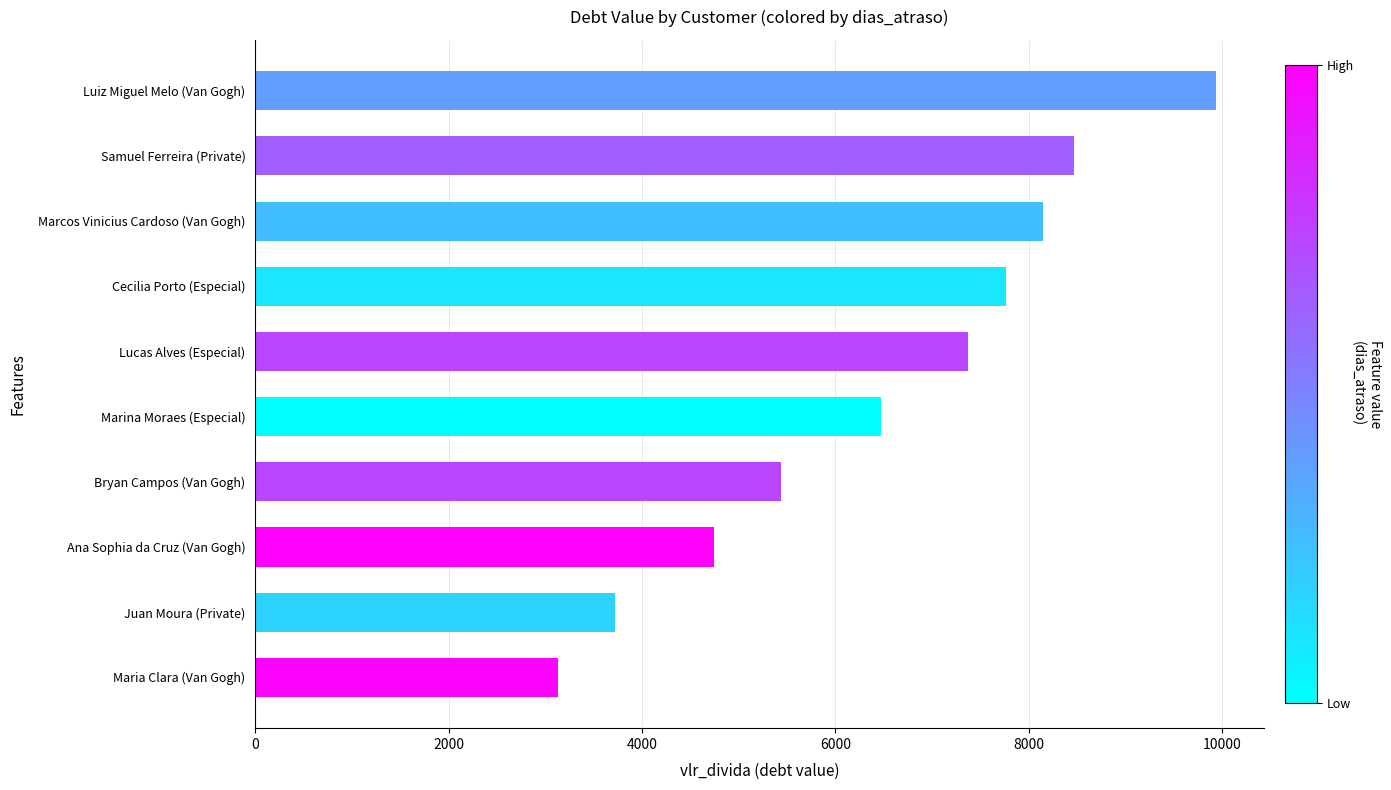

Rank the categories by value from lowest to highest.

Maria Clara (Van Gogh), Juan Moura (Private), Ana Sophia da Cruz (Van Gogh), Bryan Campos (Van Gogh), Marina Moraes (Especial), Lucas Alves (Especial), Cecilia Porto (Especial), Marcos Vinicius Cardoso (Van Gogh), Samuel Ferreira (Private), Luiz Miguel Melo (Van Gogh)